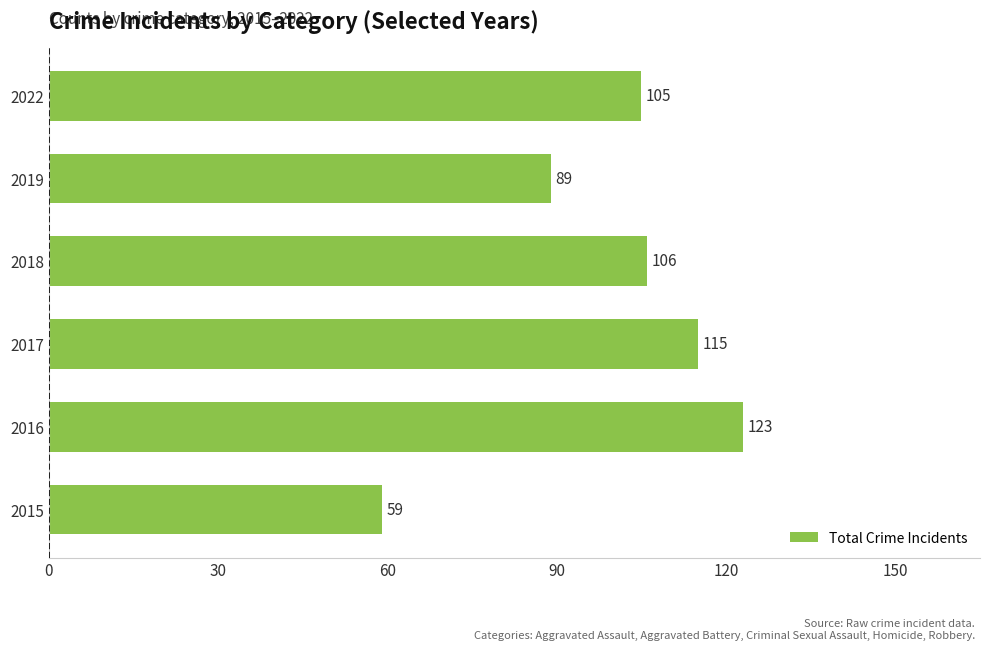

How many bars are there in total?

6